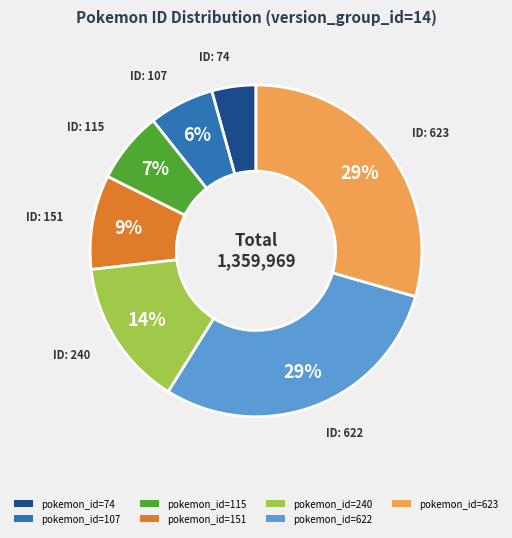

How many segments does this pie chart have?

7